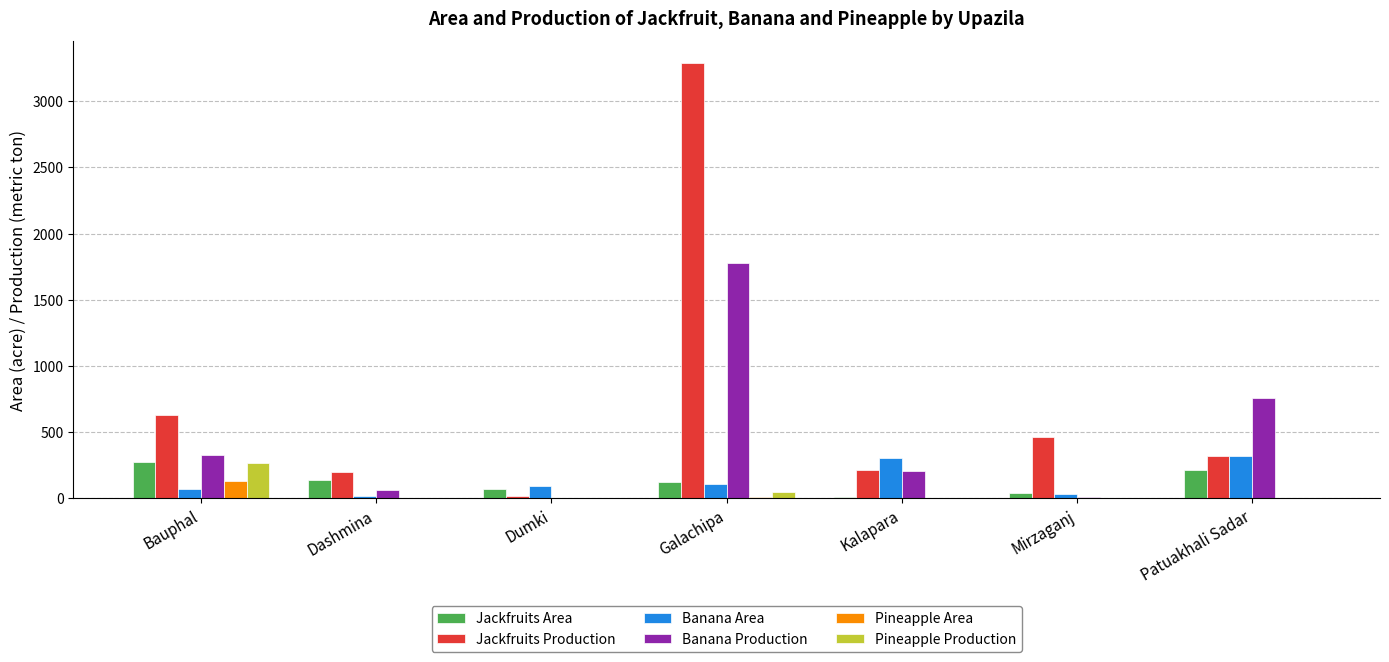

Where is Banana Production nearest to the value 893?

Patuakhali Sadar